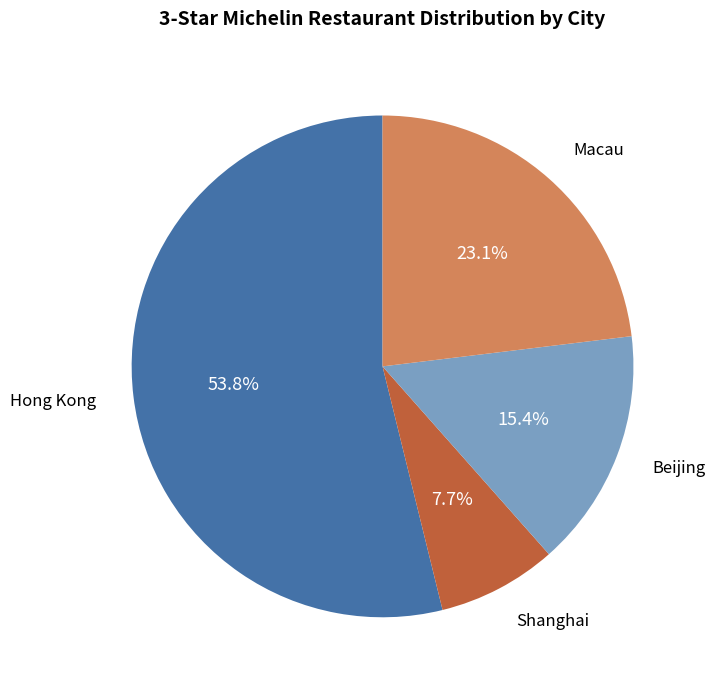

How many segments does this pie chart have?

4